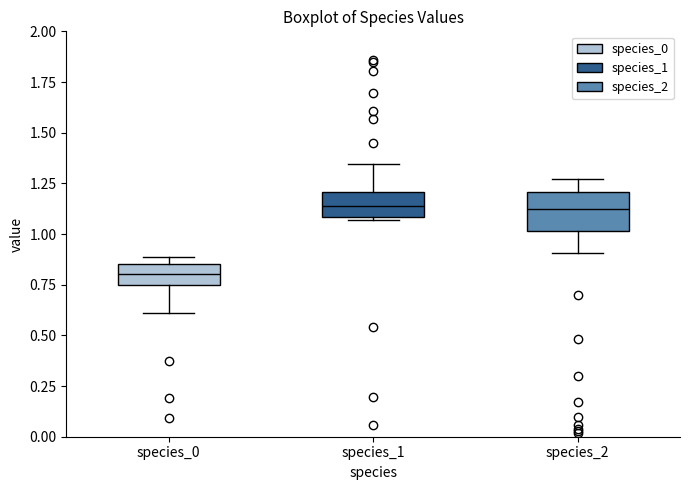

Reading left to right, transcribe this box plot: for each box, give where its median line is, the range the box spans, and where its two whiskers end, as read against the y-axis. The values are not printed on the chart, so give them approximately, as read against the axis.

species_0: median 0.80, box 0.75 to 0.85, whiskers 0.60 to 0.90
species_1: median 1.15, box 1.10 to 1.20, whiskers 1.05 to 1.35
species_2: median 1.10, box 1.00 to 1.20, whiskers 0.90 to 1.25